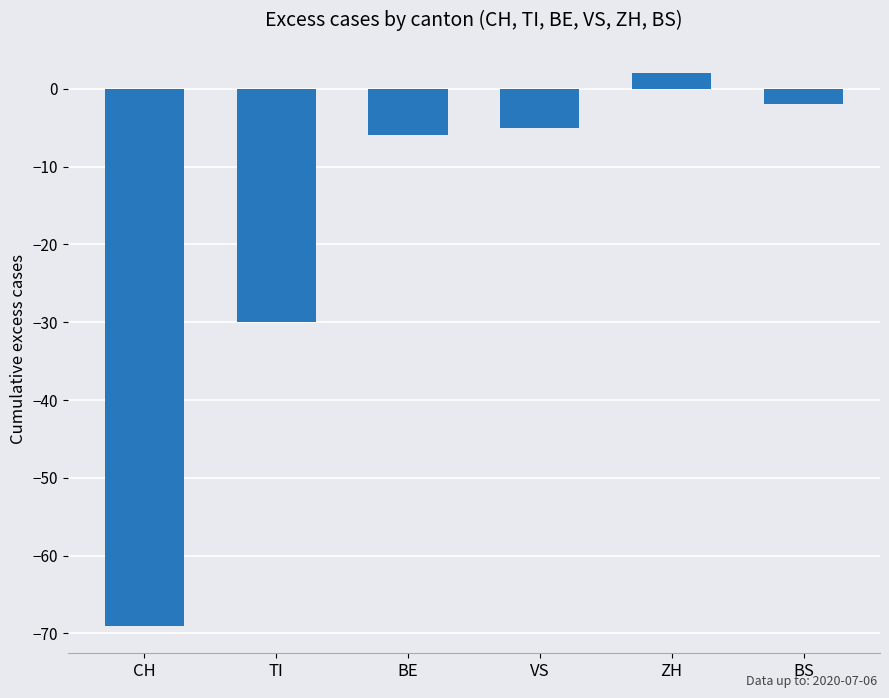

Count the number of categories in the chart.

6